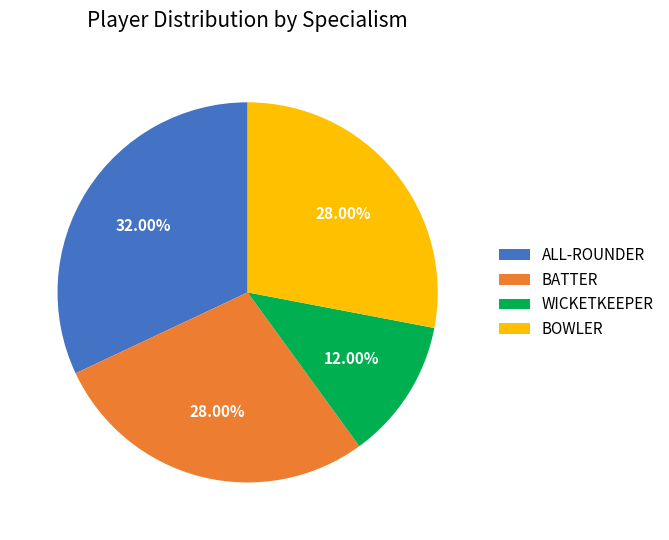

The ALL-ROUNDER slice represents 21% of the pie. True or false?

False